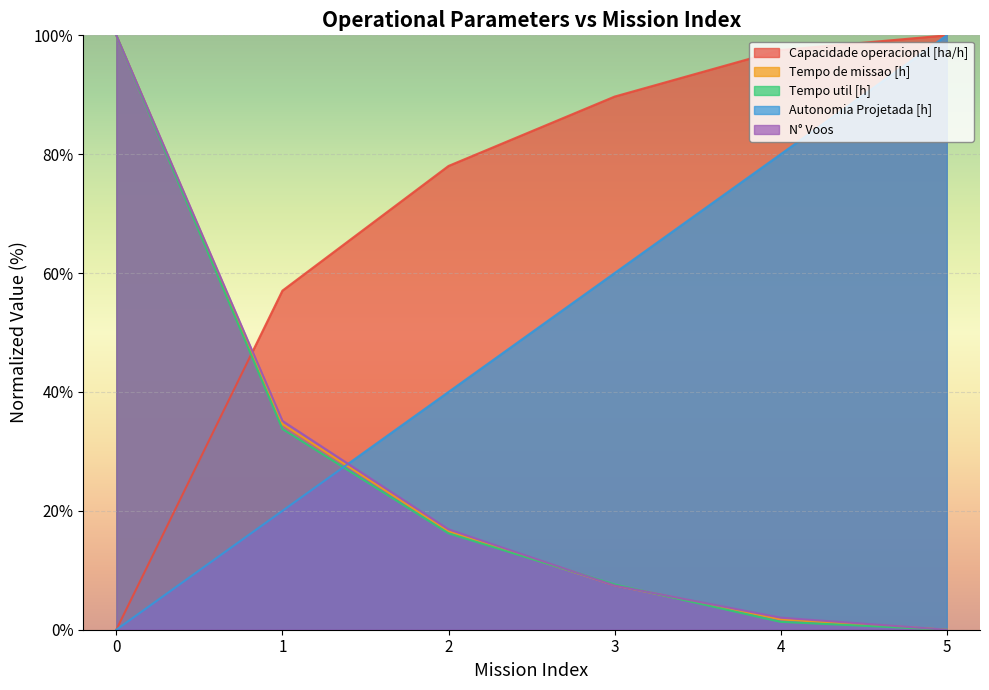

What is the approximate value of N° Voos at 3?

7.4